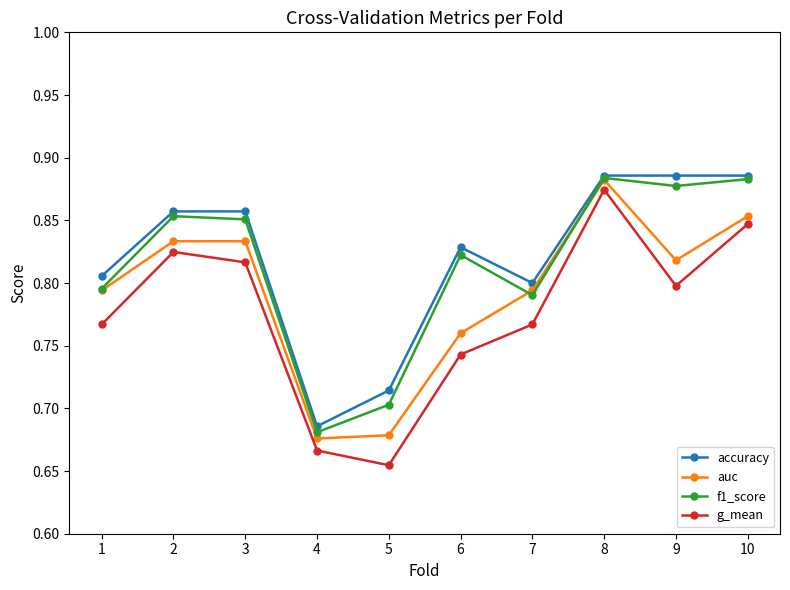

The accuracy series shows 1.1 at 1. True or false?

False